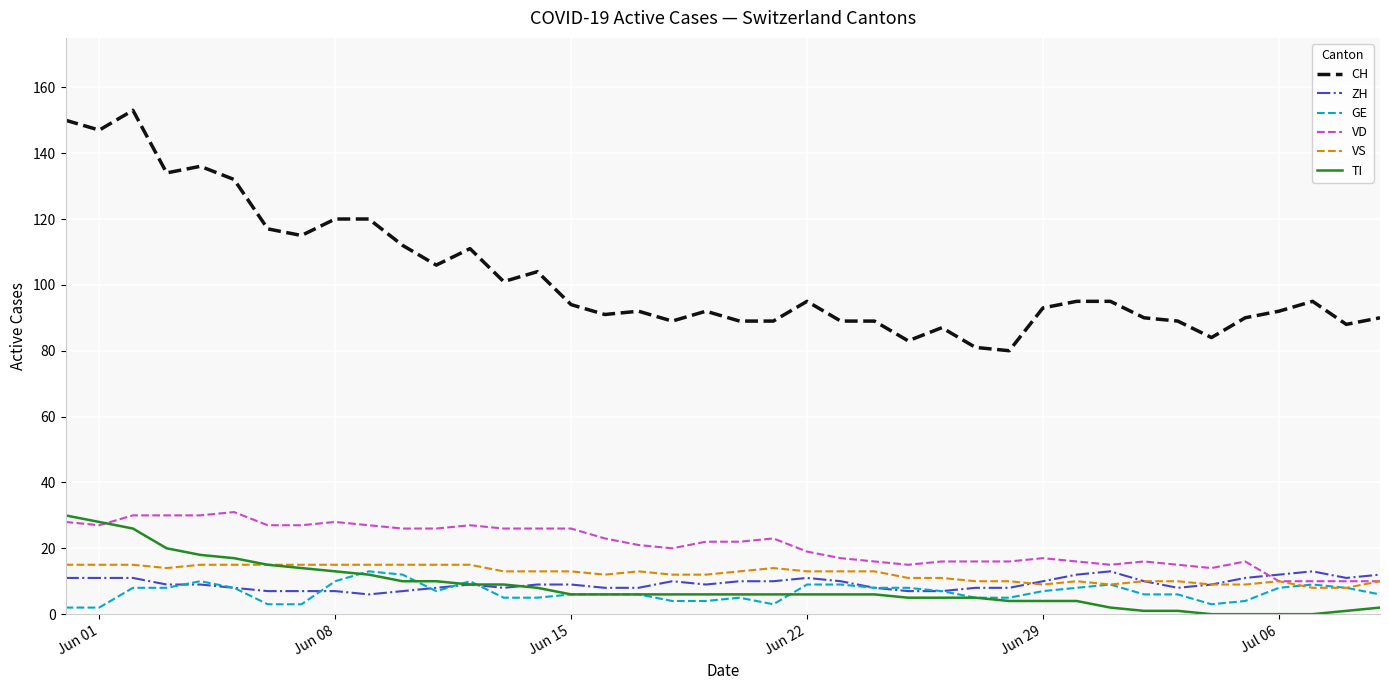

Which series has the largest range (max minus min)?

CH